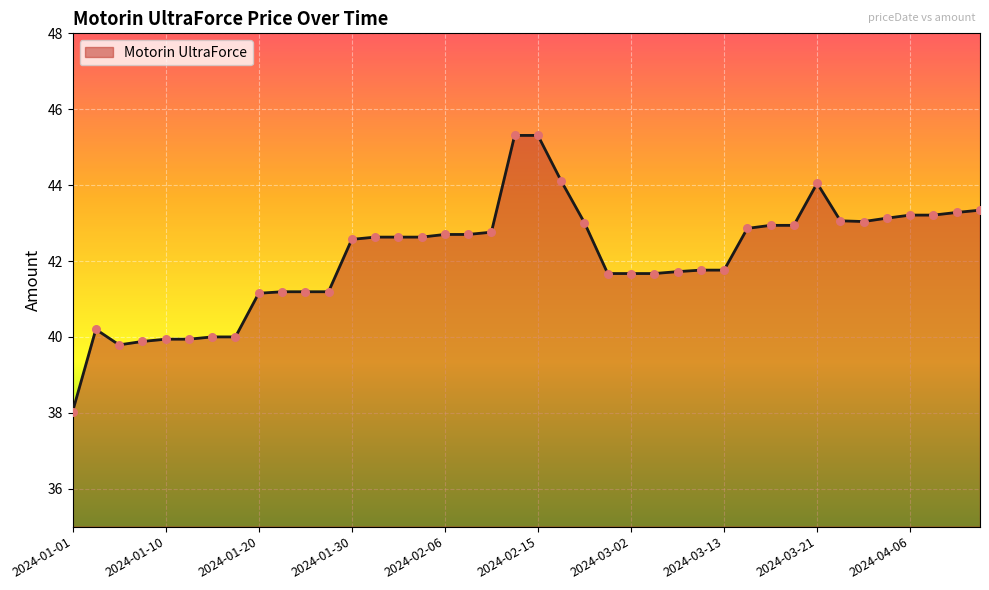

What is the greatest value displayed?

45.3